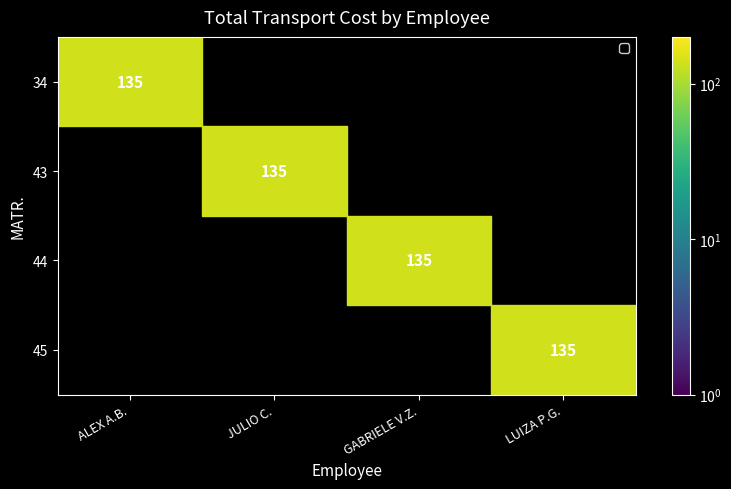

The value of 44 at GABRIELE V.Z. is 207. True or false?

False